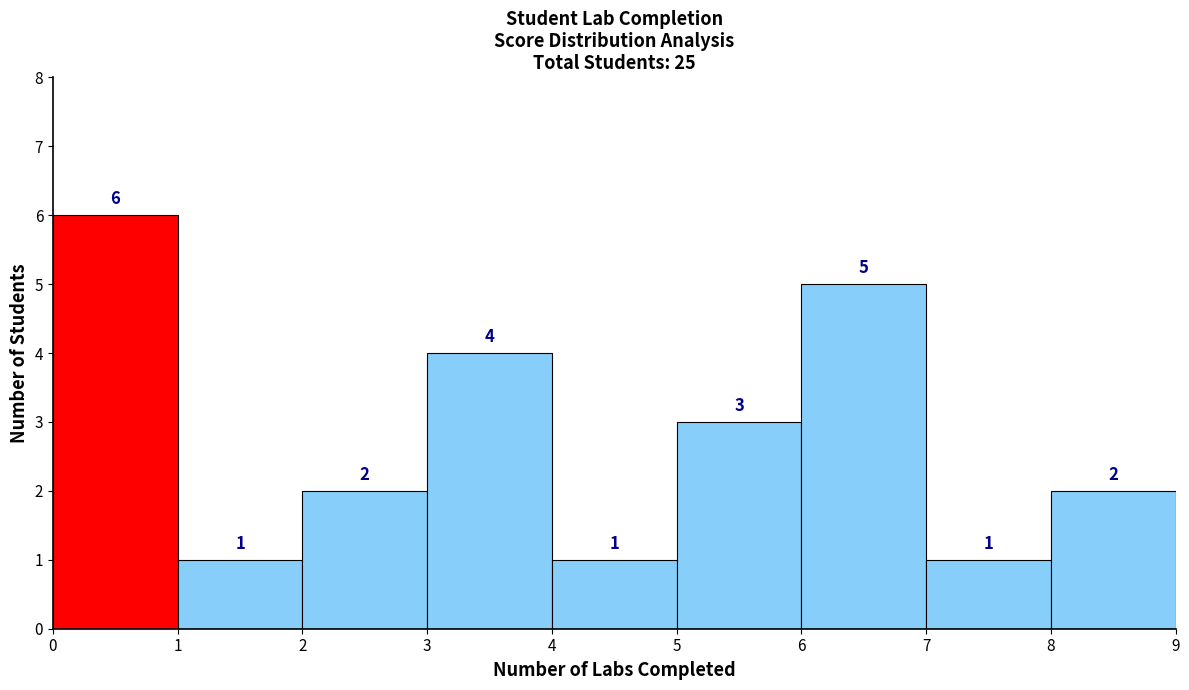

Which range on the x-axis has the tallest bar?

0 to 1